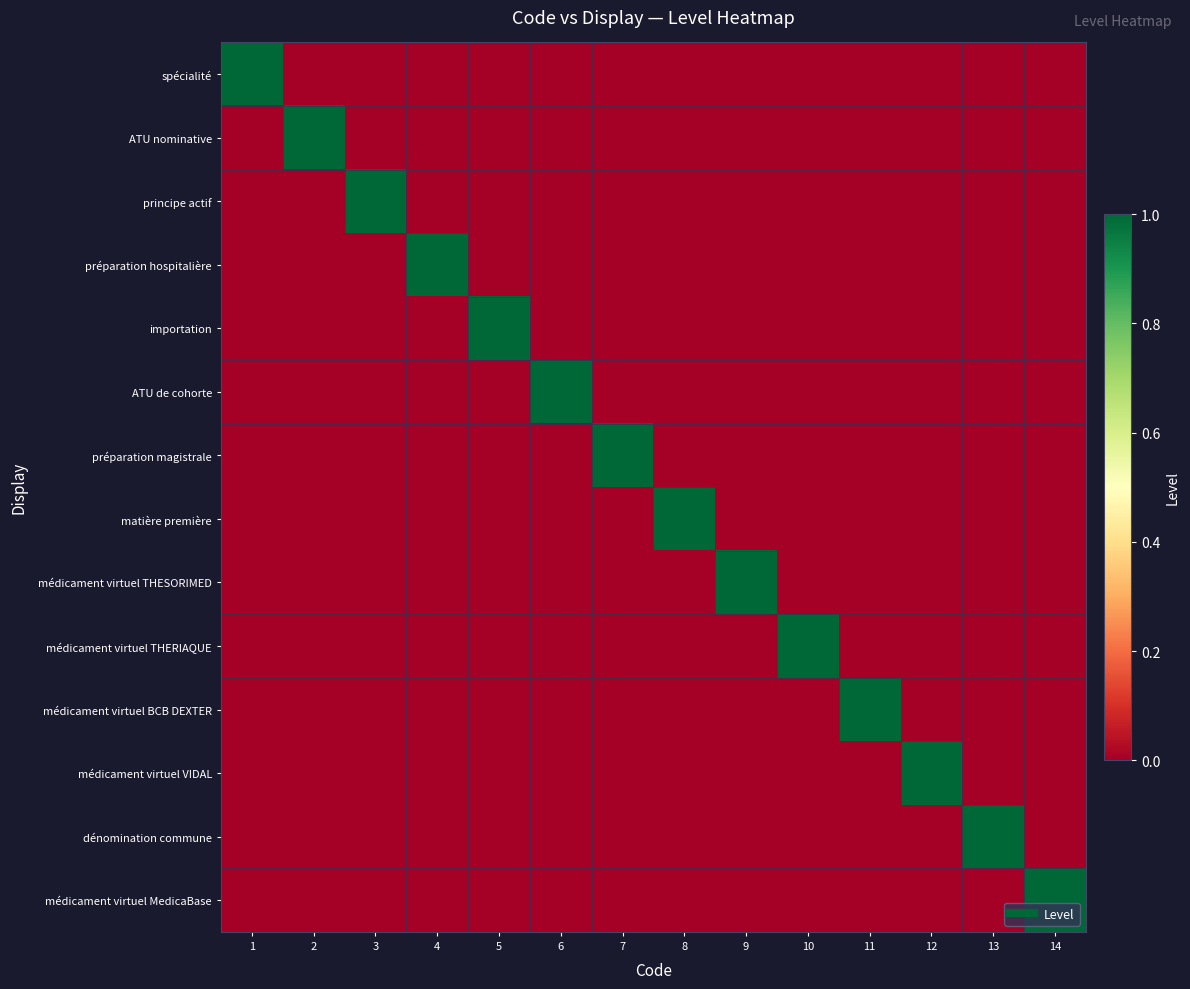

Which series has the largest total across all categories?

spécialité